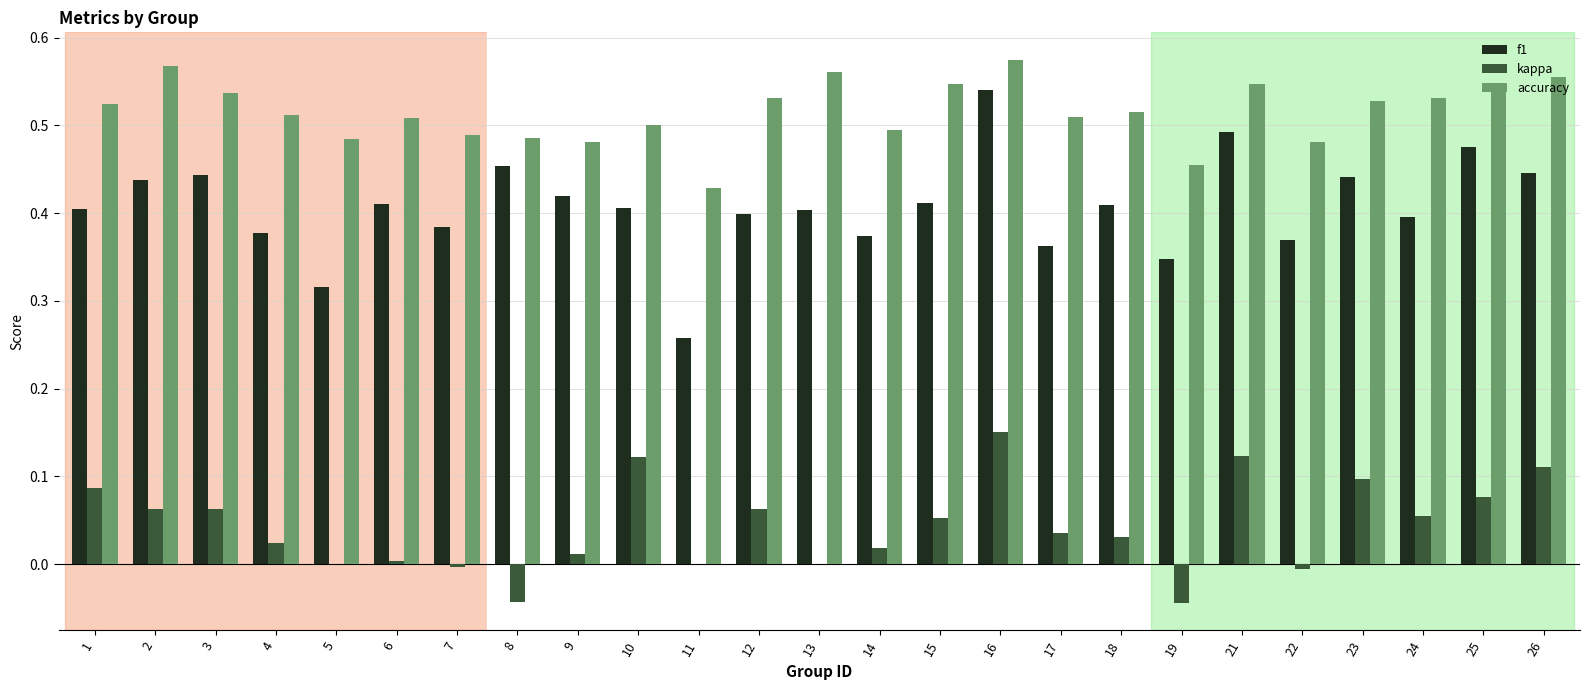

True or false: accuracy has a value of 0.3 at 24.

False